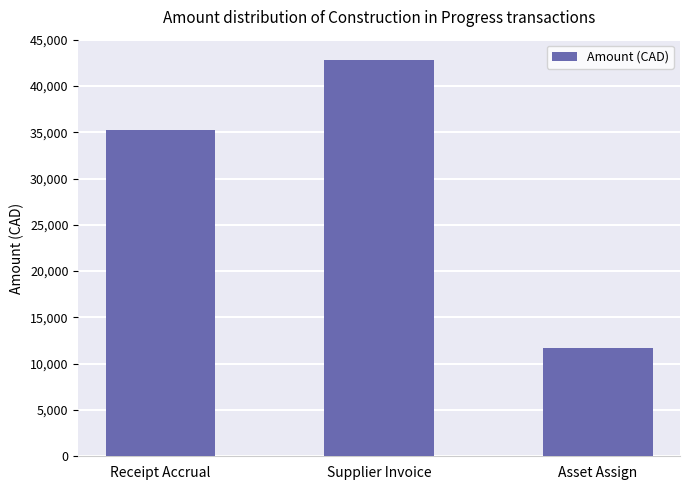

Which label corresponds to the smallest value in the chart?

Asset Assign